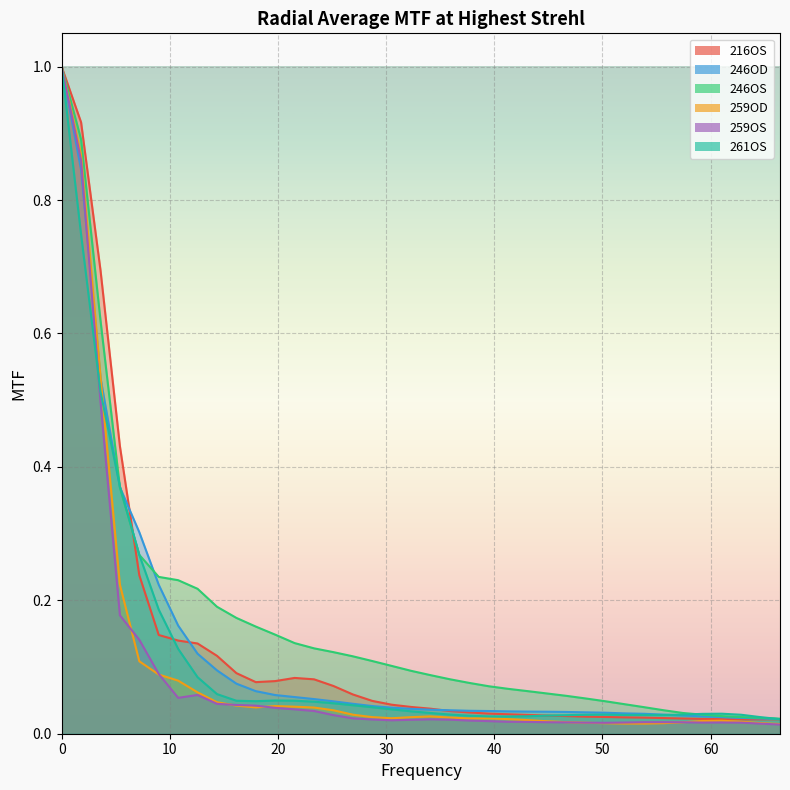

Which series has the widest spread of values?

259OS